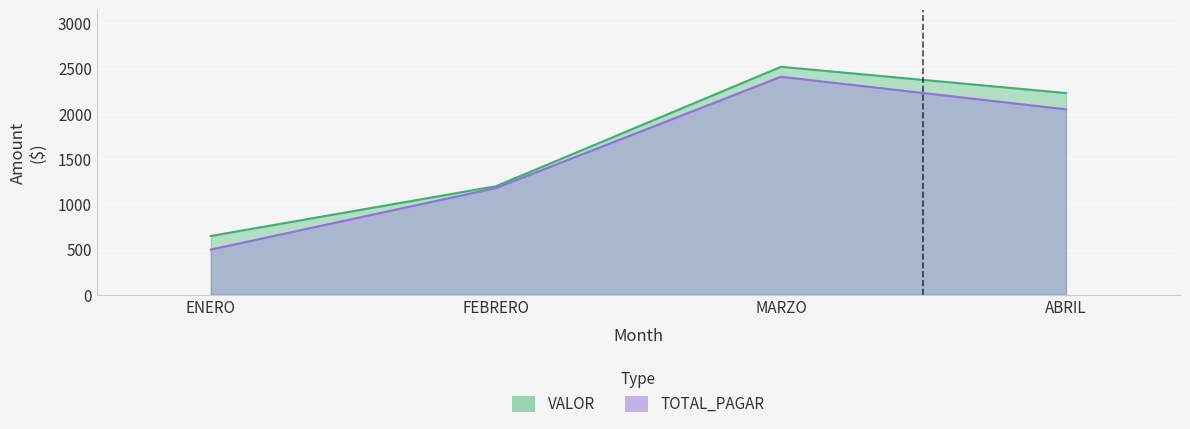

At which label does TOTAL_PAGAR first exceed 2050?

MARZO